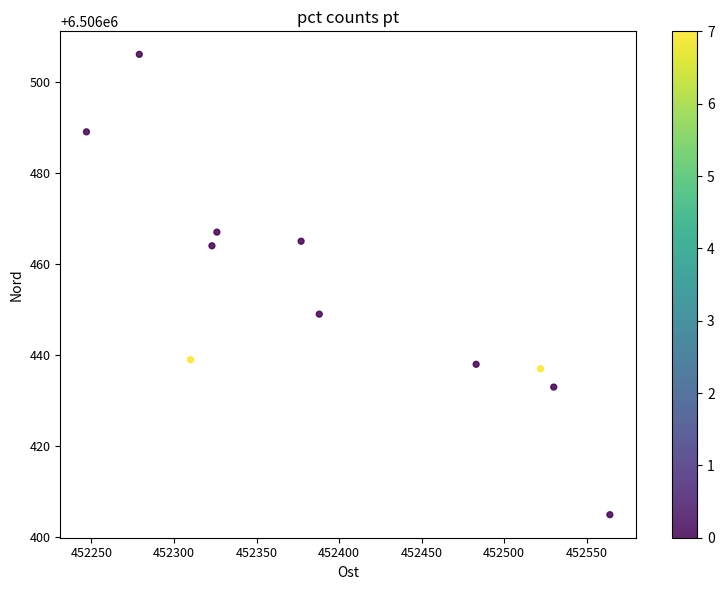

What Y value in the scatter plot is closest to 6506455?

6506449